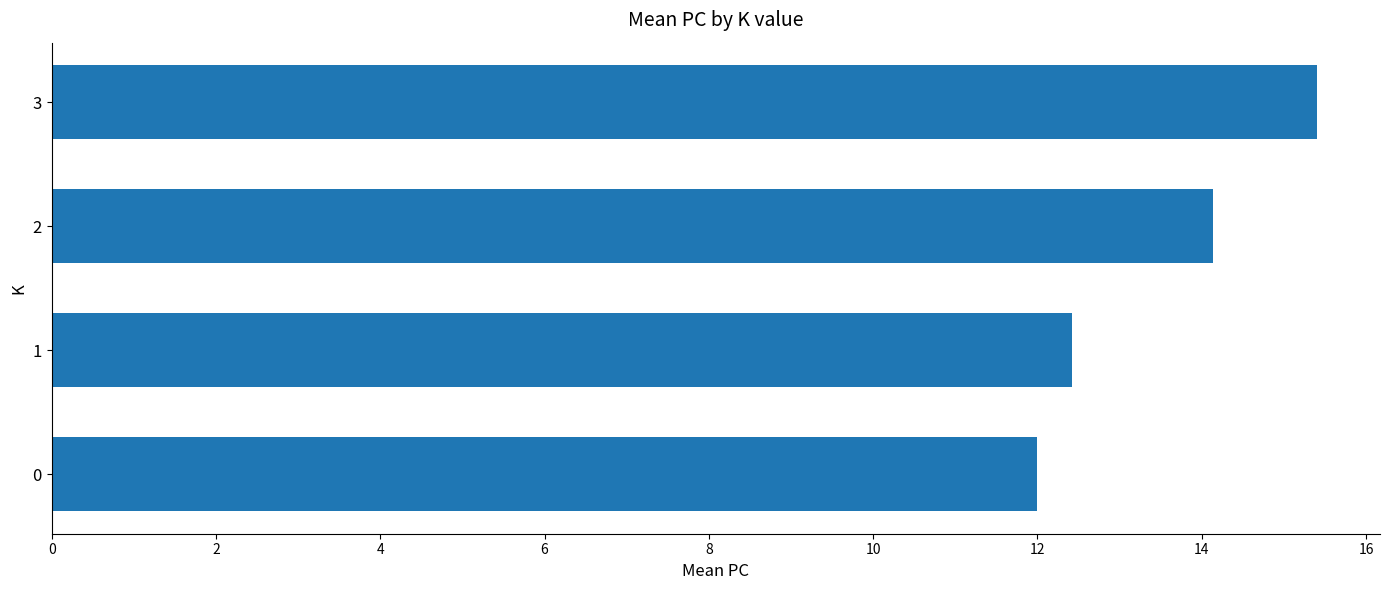

How many series are shown in this chart?

1